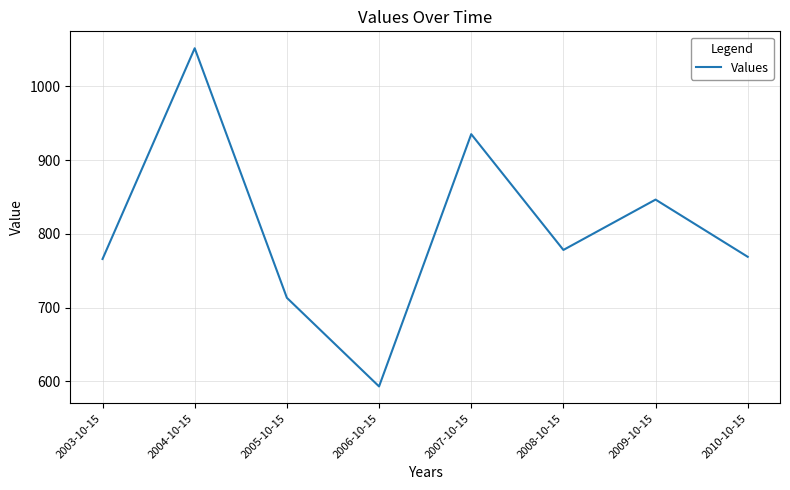

At which category does the chart reach its peak across all series?

2004-10-15